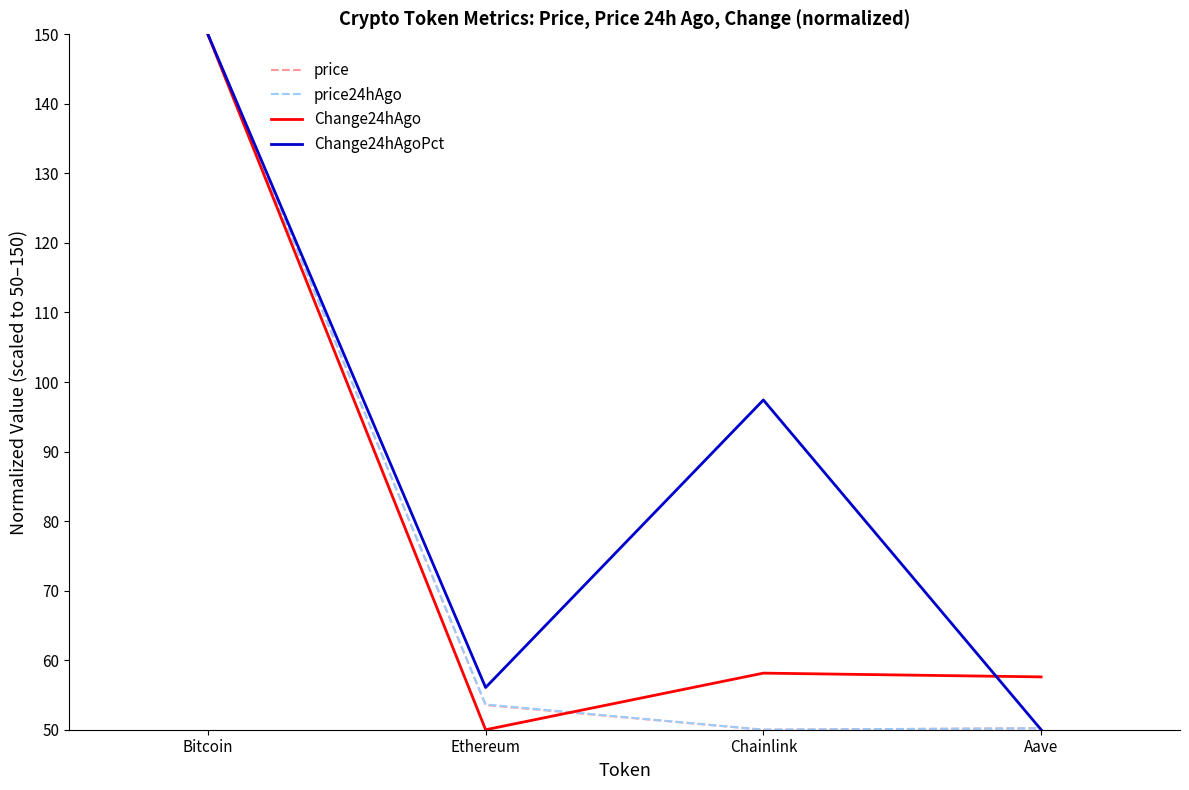

What position from the left is Aave?

4